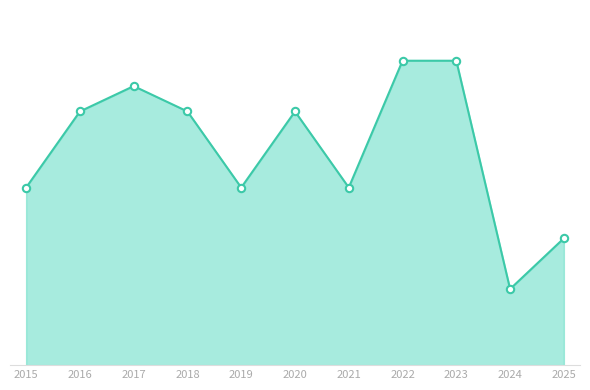

Does the chart have visible grid lines?

No